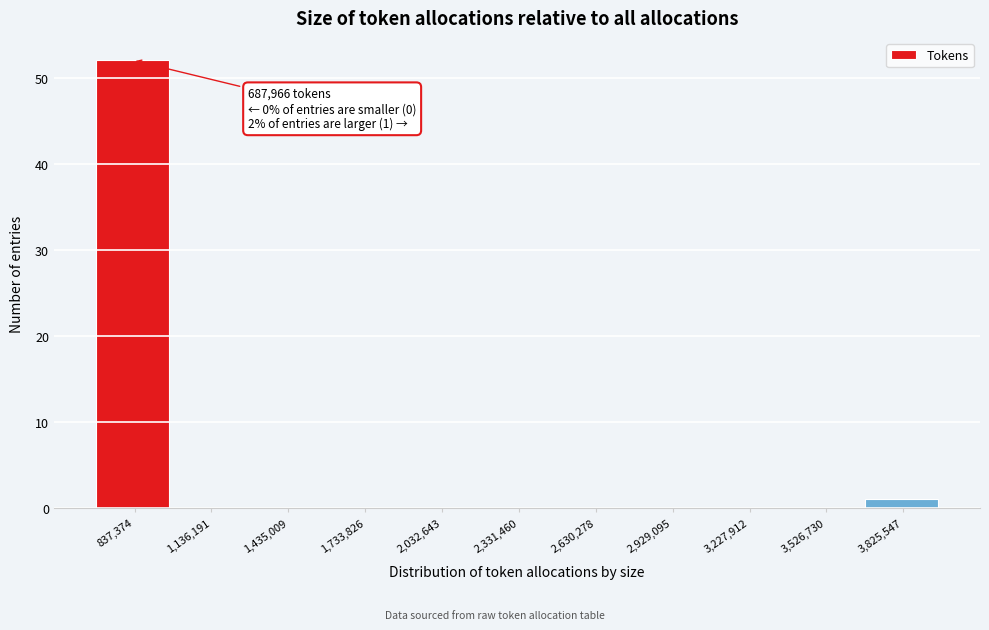

Over which range of the x-axis is the bar tallest?

700000 to 1000000